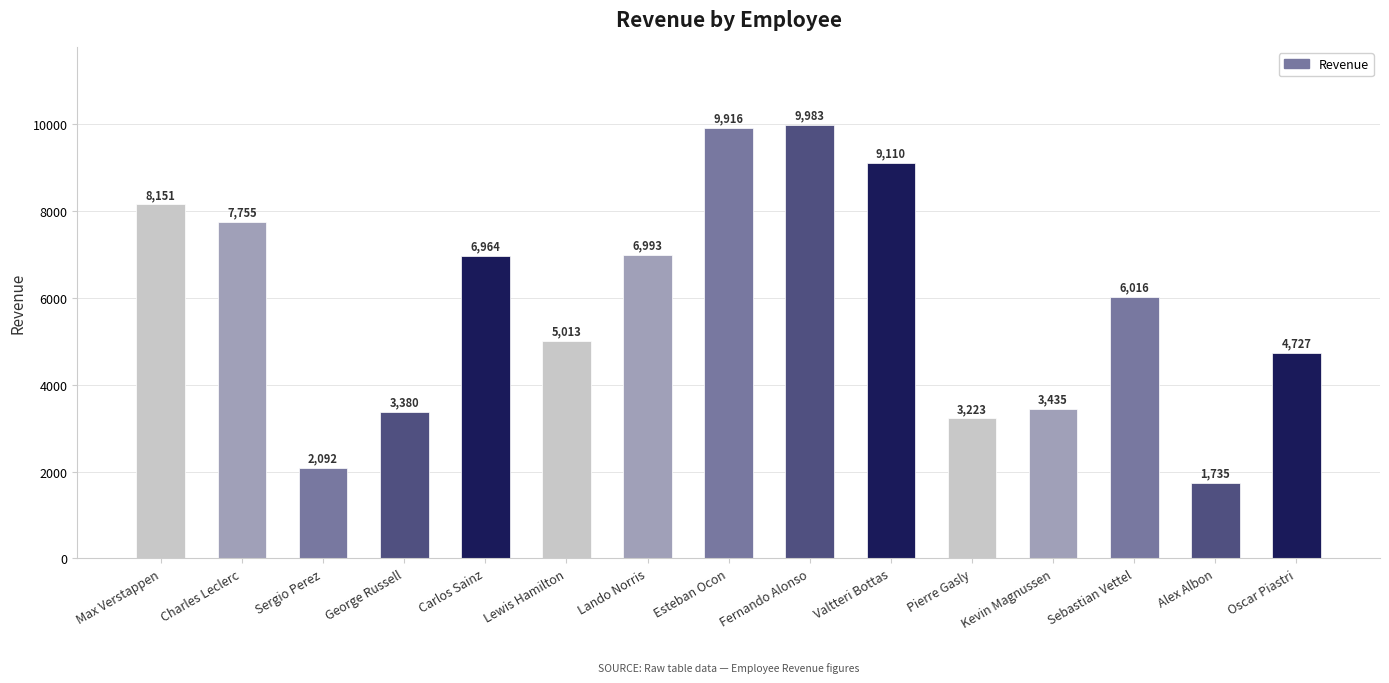

Which has a higher value, Alex Albon or Esteban Ocon?

Esteban Ocon